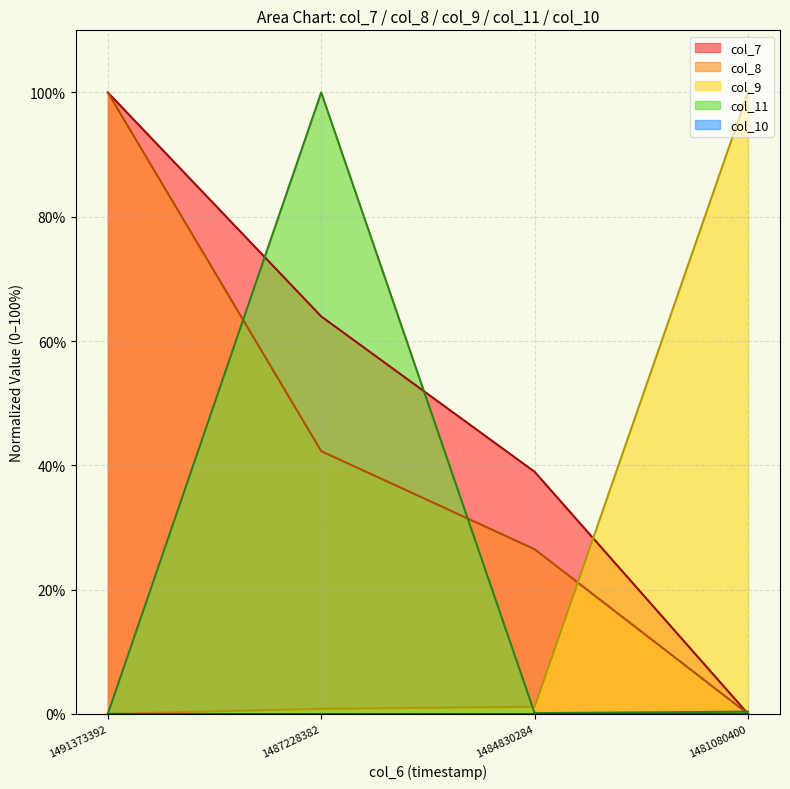

Which series has the largest total across all categories?

col_7